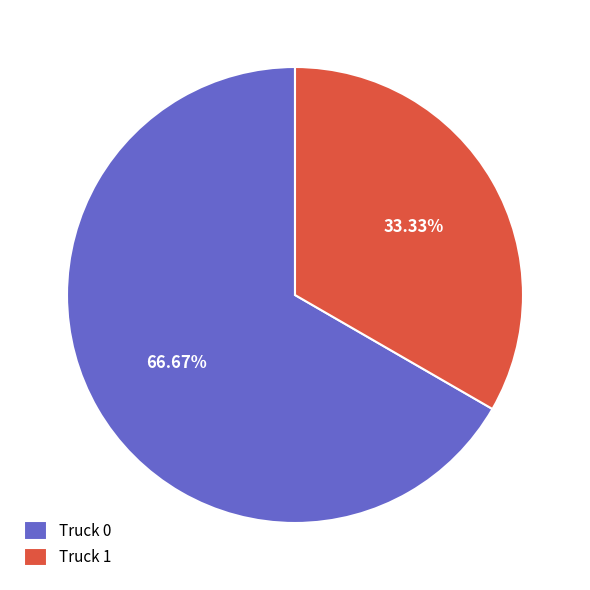

To the nearest percent, what portion does Truck 0 represent?

67%